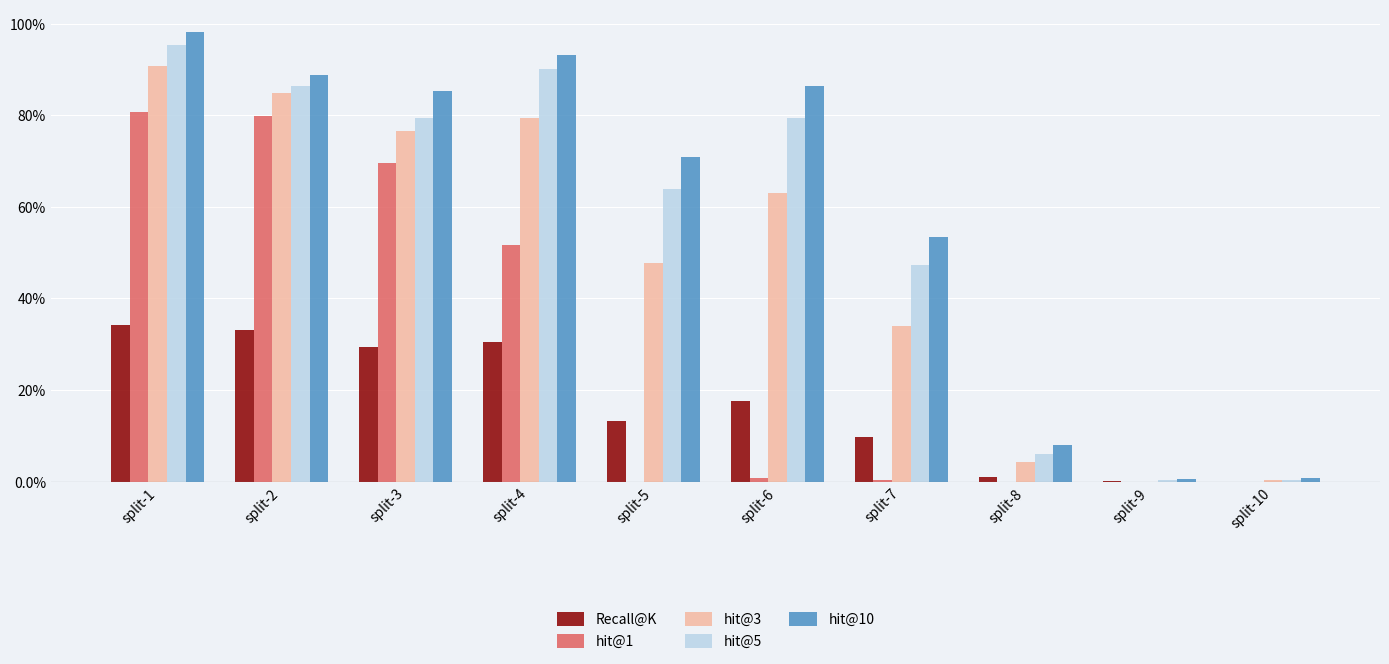

Are the bars horizontal?

No